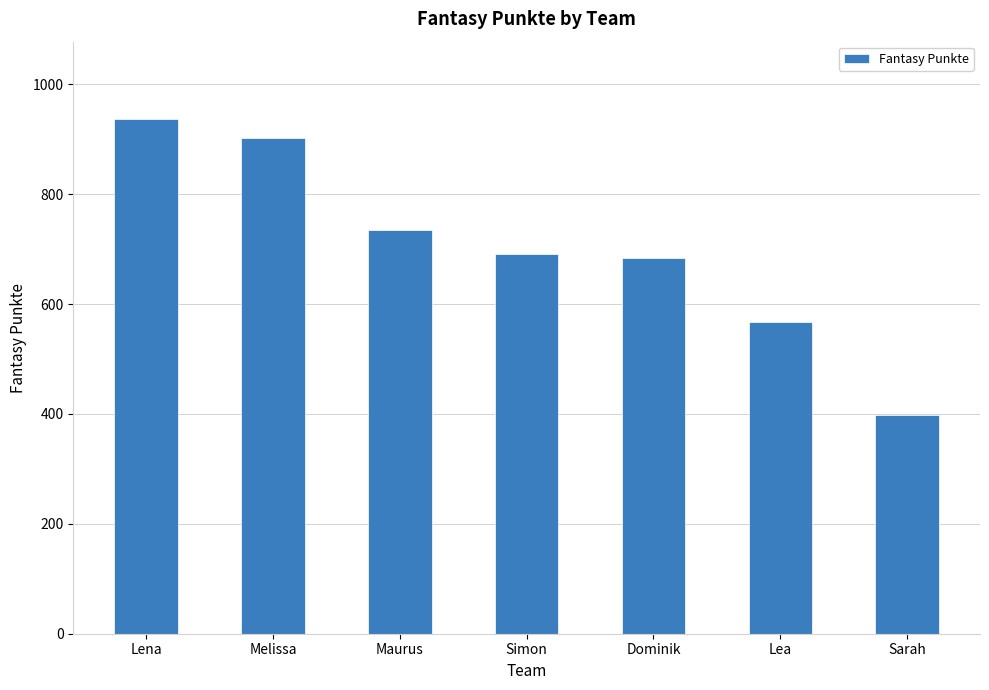

What is the maximum value shown in the chart?

937